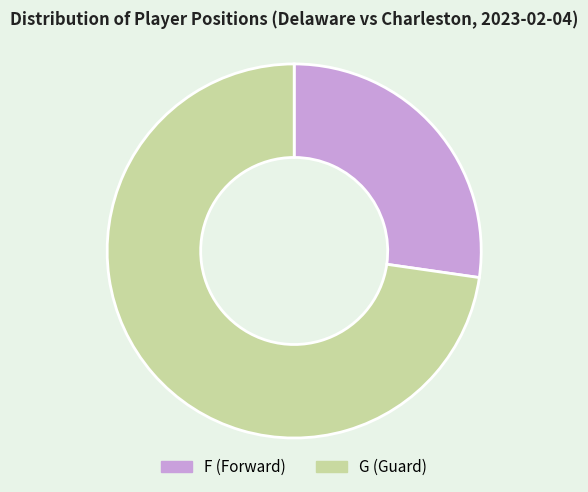

Which category accounts for the majority?

G